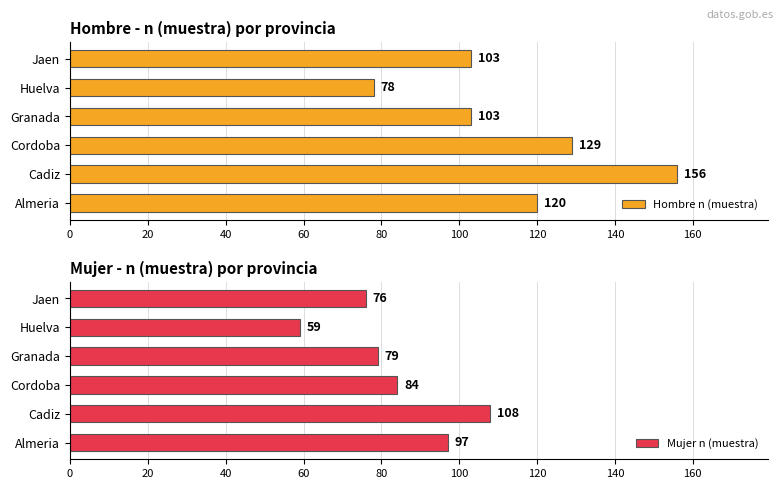

What is the difference between the Hombre n (muestra) values at Cadiz and Jaen?

53